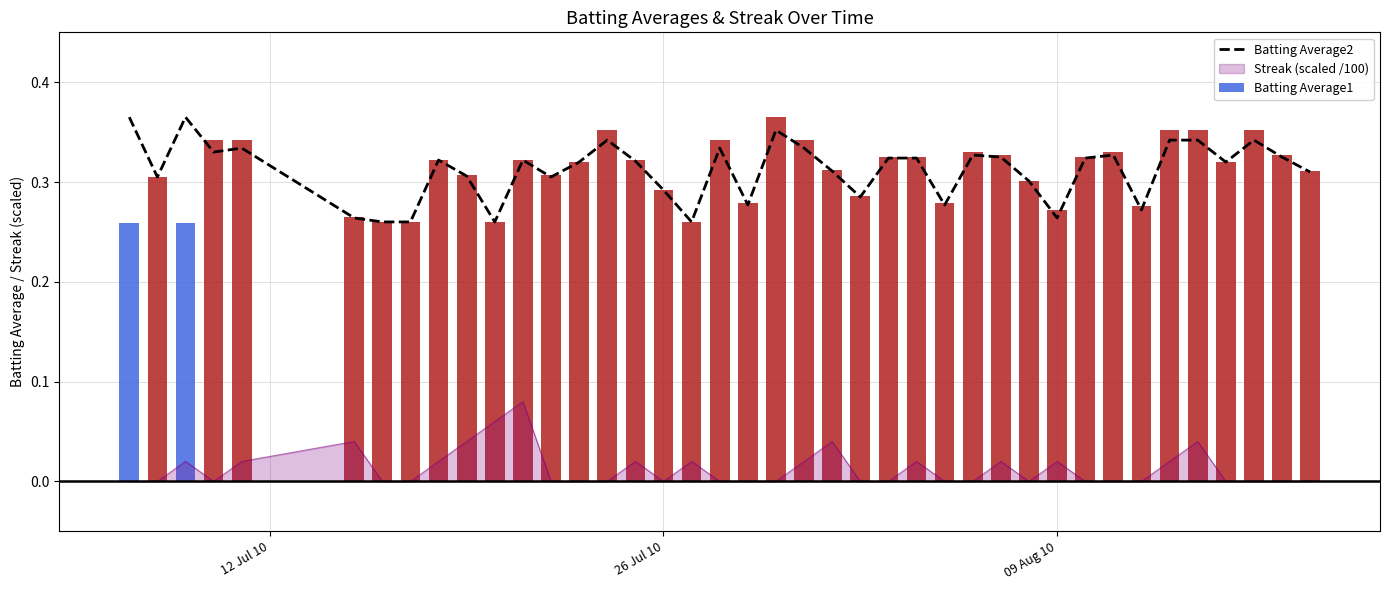

What is the greatest value displayed?

0.4